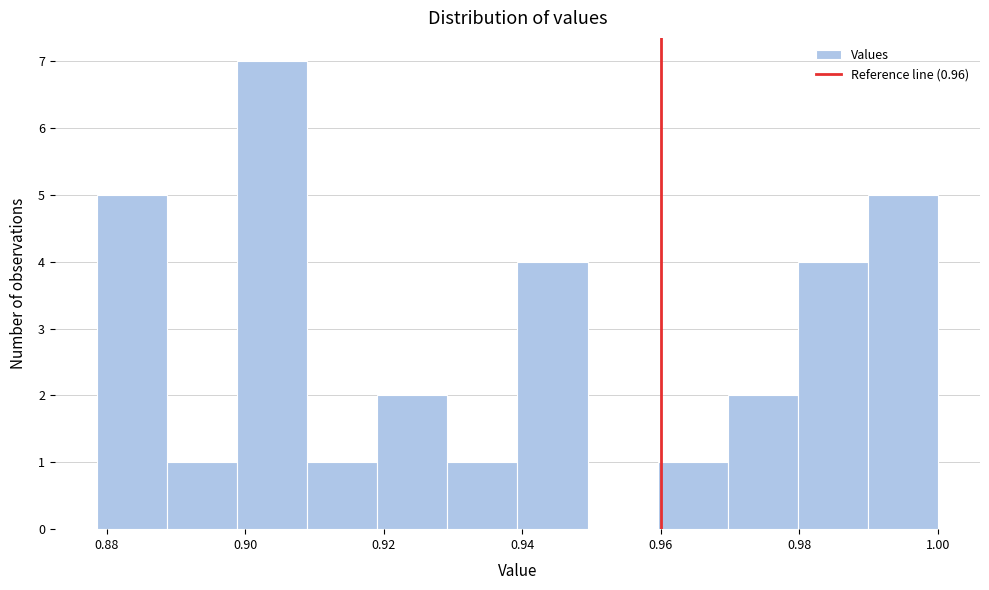

Which range on the x-axis has the tallest bar?

0.898 to 0.908